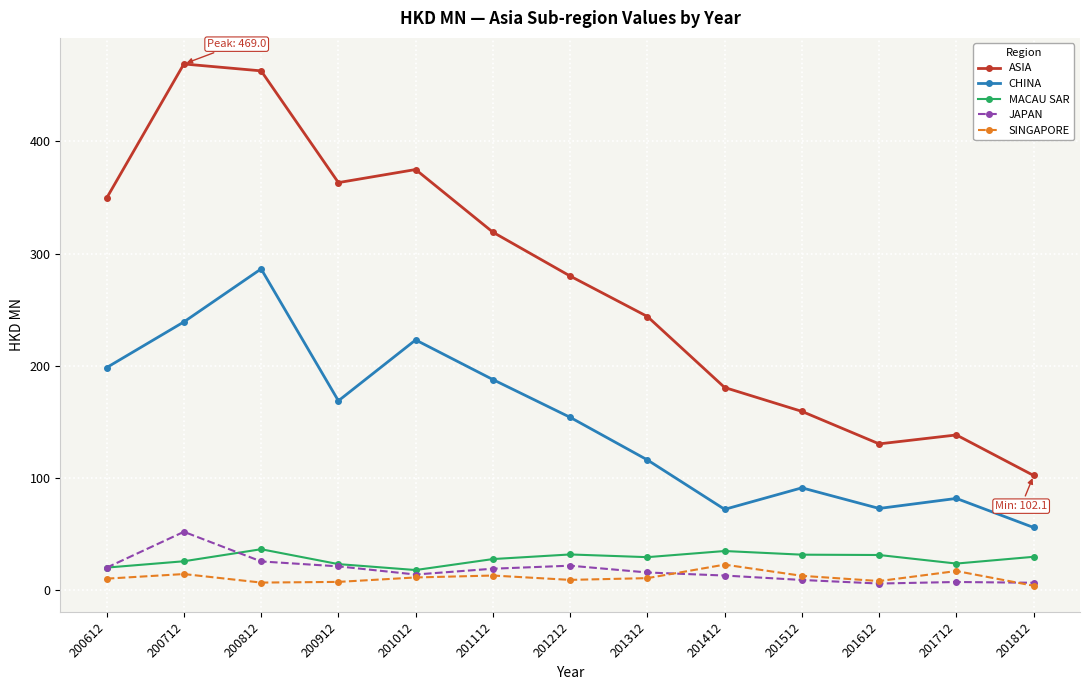

True or false: ASIA and SINGAPORE intersect in this chart.

False